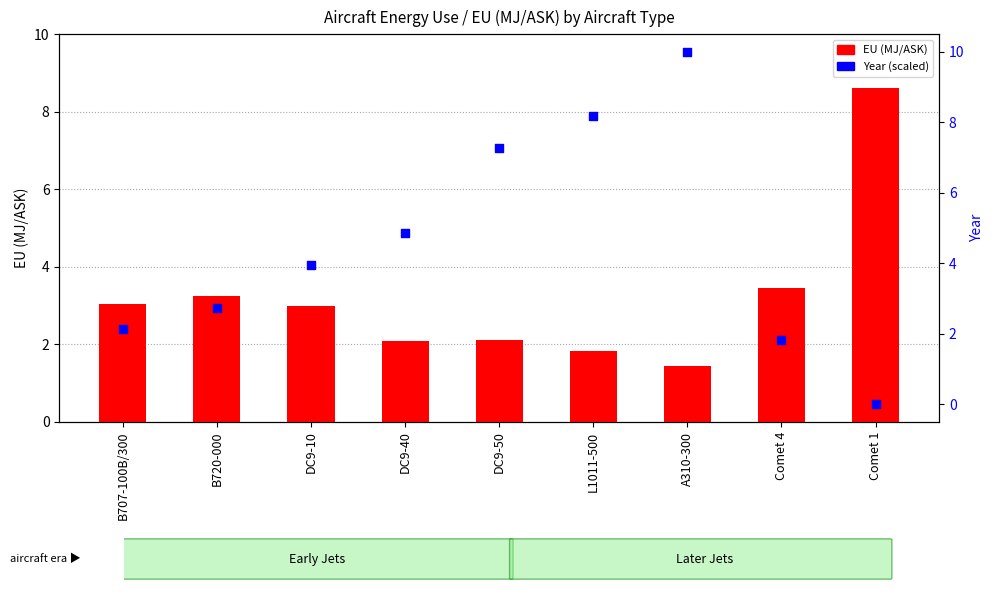

At how many categories does at least one series exceed 9?

1